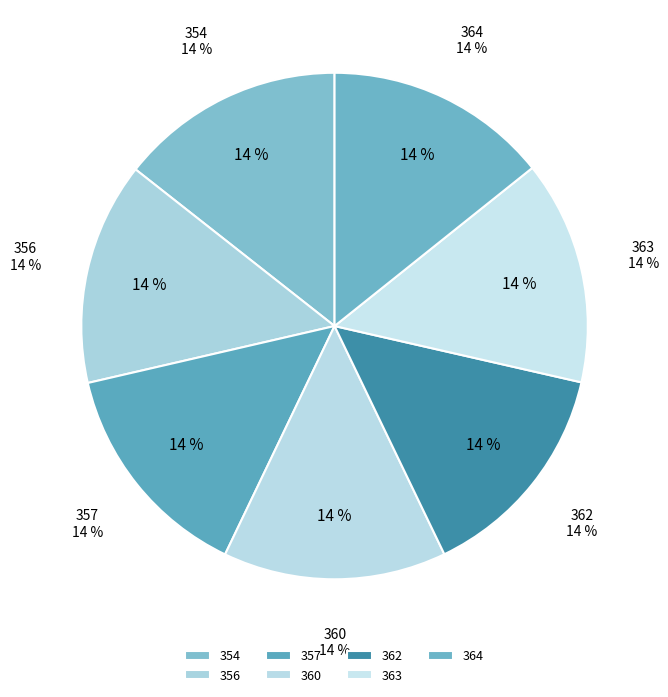

Is it true that 360 is 20% of the pie?

False